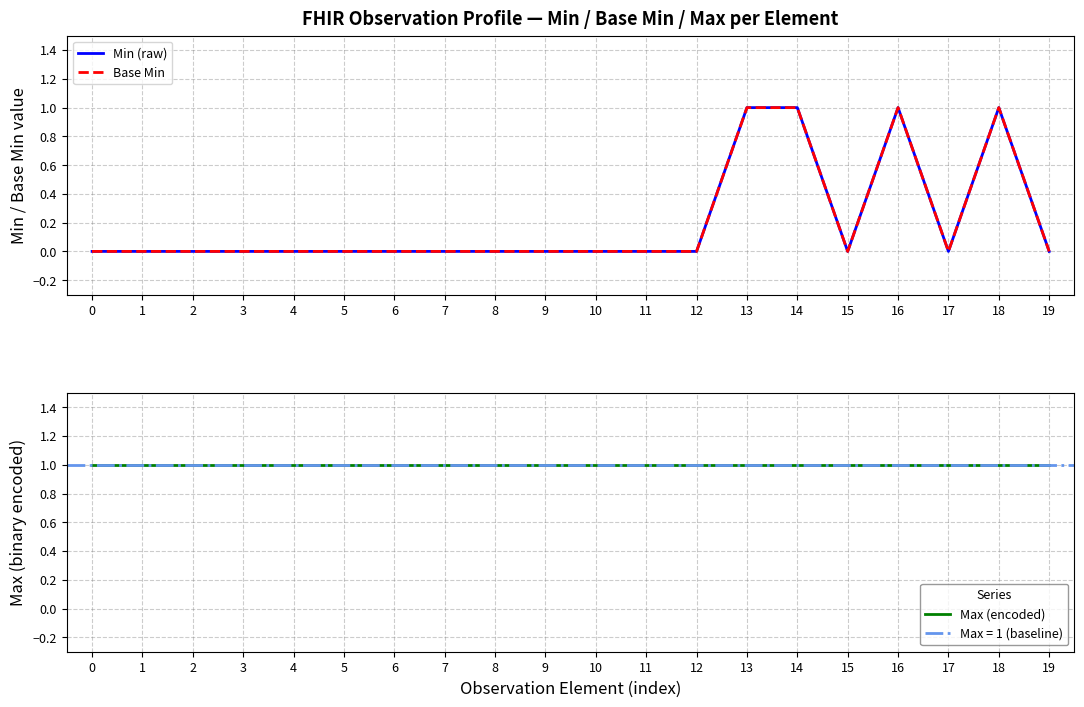

What is the value of the Max (encoded) point at the 7th from the left?

1